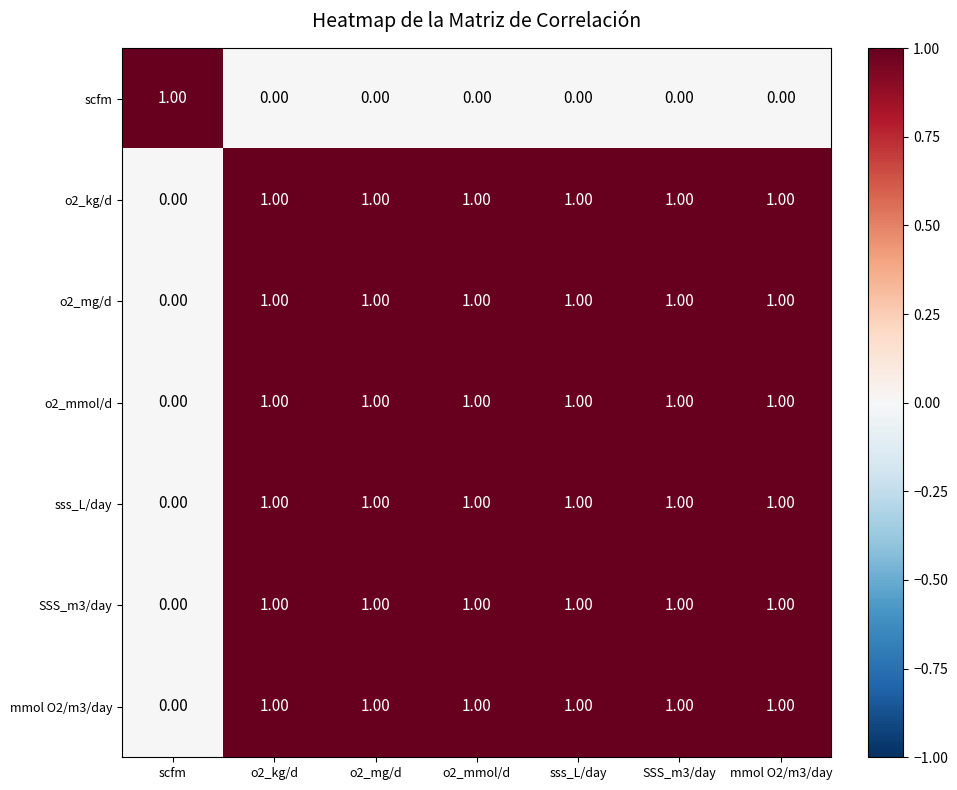

At which label is o2_mmol/d closest to 0?

scfm